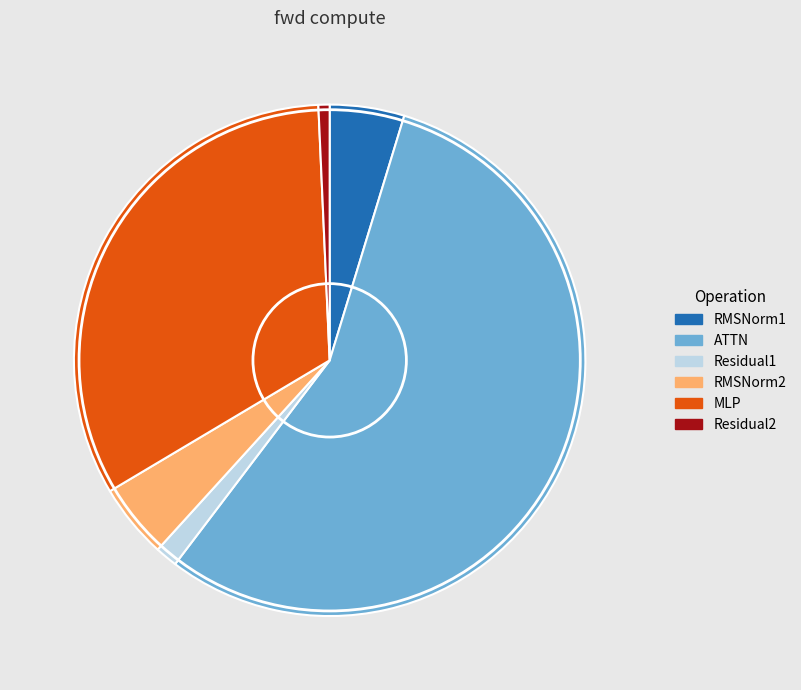

Count the number of slices in the pie.

6